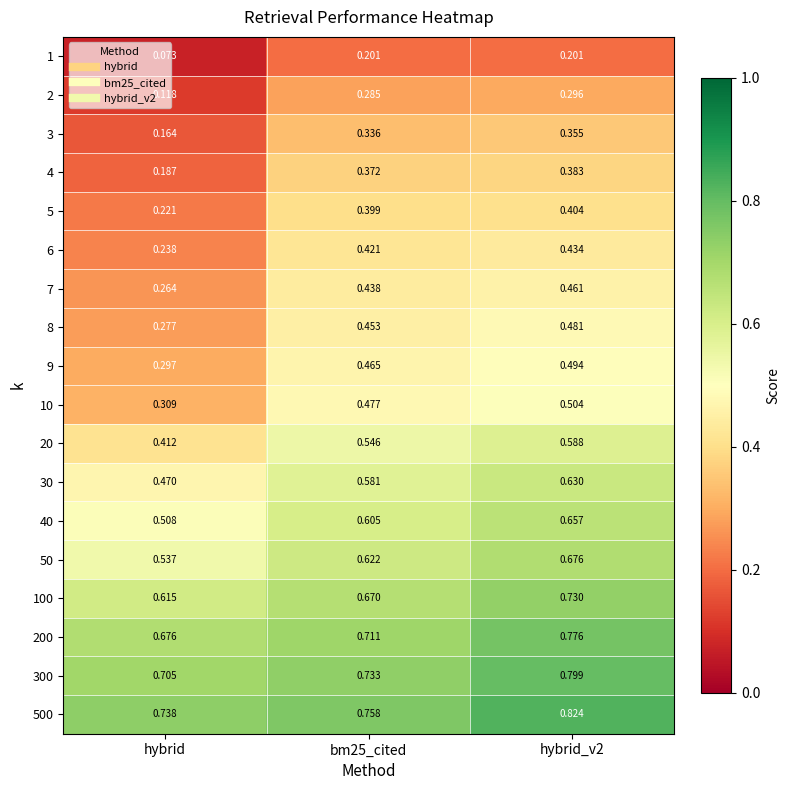

Which series has the largest total across all categories?

500